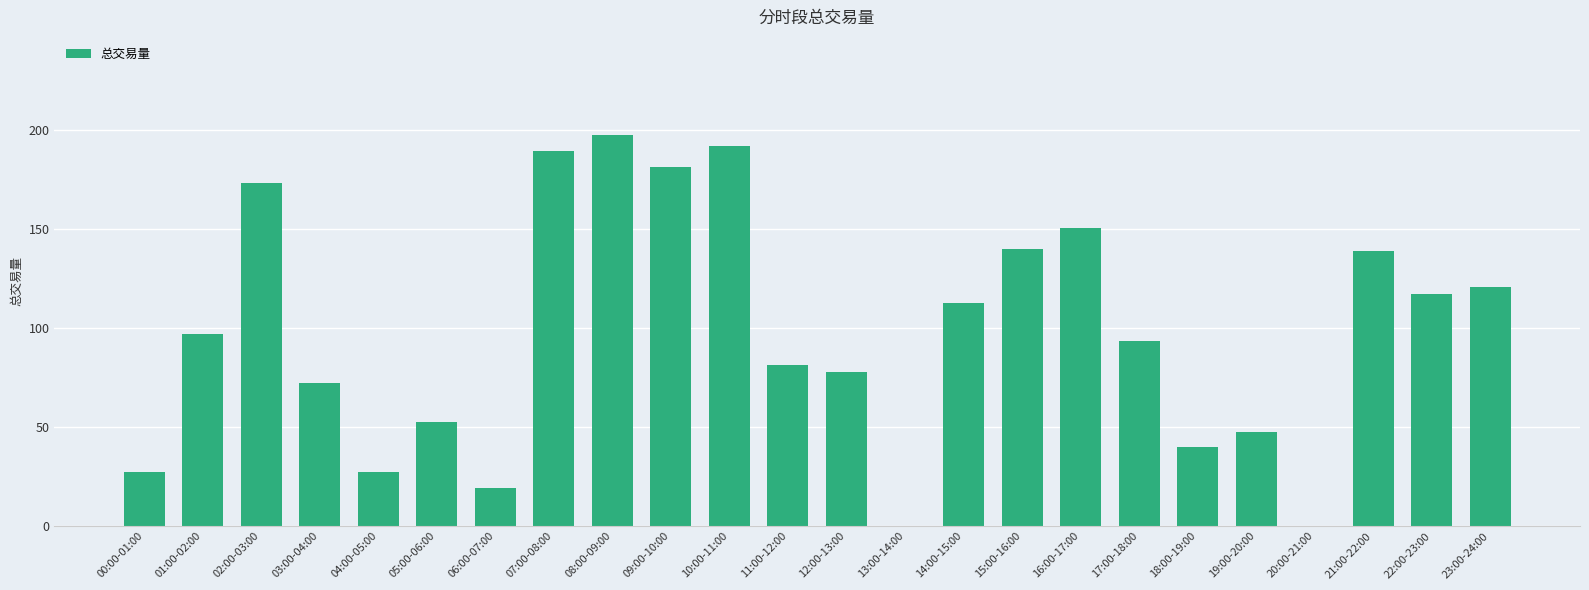

Count the number of data series in this chart.

1